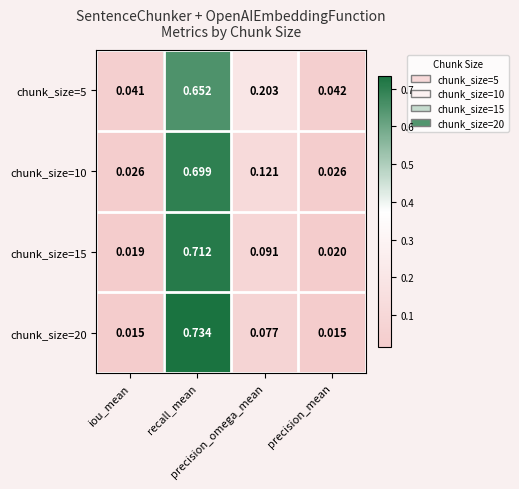

Reading right to left, list all the values displayed in this chart.

chunk_size=5: precision_mean=0.0	precision_omega_mean=0.2	recall_mean=0.7	iou_mean=0.0
chunk_size=10: precision_mean=0.0	precision_omega_mean=0.1	recall_mean=0.7	iou_mean=0.0
chunk_size=15: precision_mean=0.0	precision_omega_mean=0.1	recall_mean=0.7	iou_mean=0.0
chunk_size=20: precision_mean=0.0	precision_omega_mean=0.1	recall_mean=0.7	iou_mean=0.0